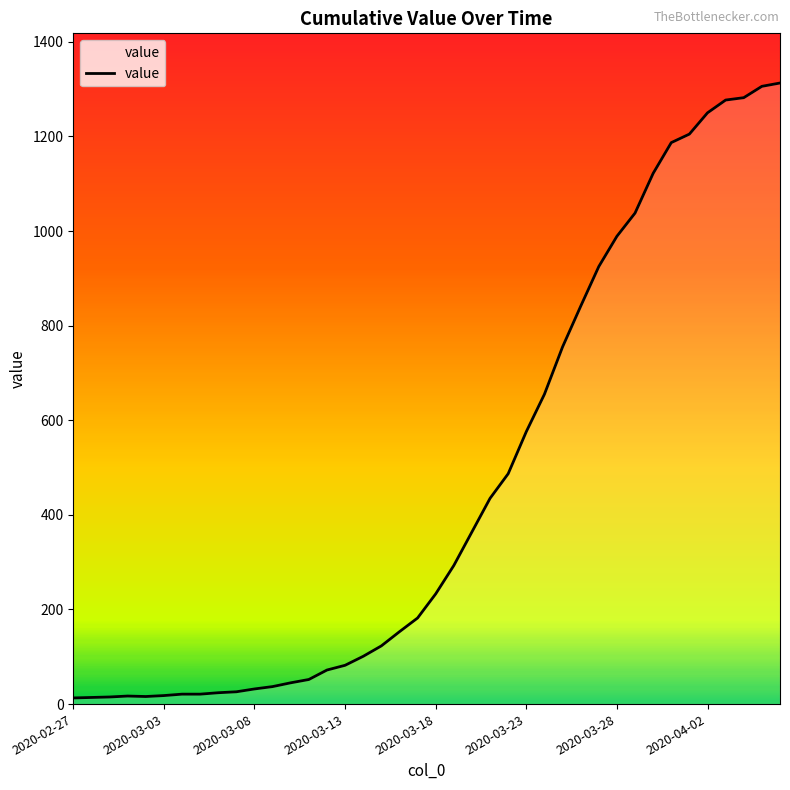

What is the difference between the maximum and minimum values?

1300